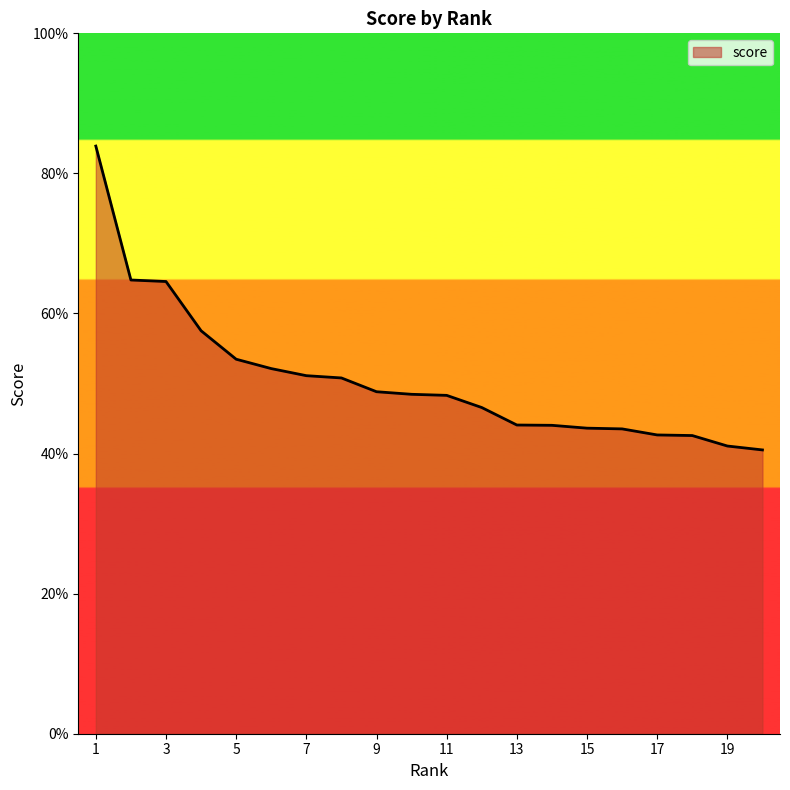

Is this an area chart (filled region under the line)?

Yes